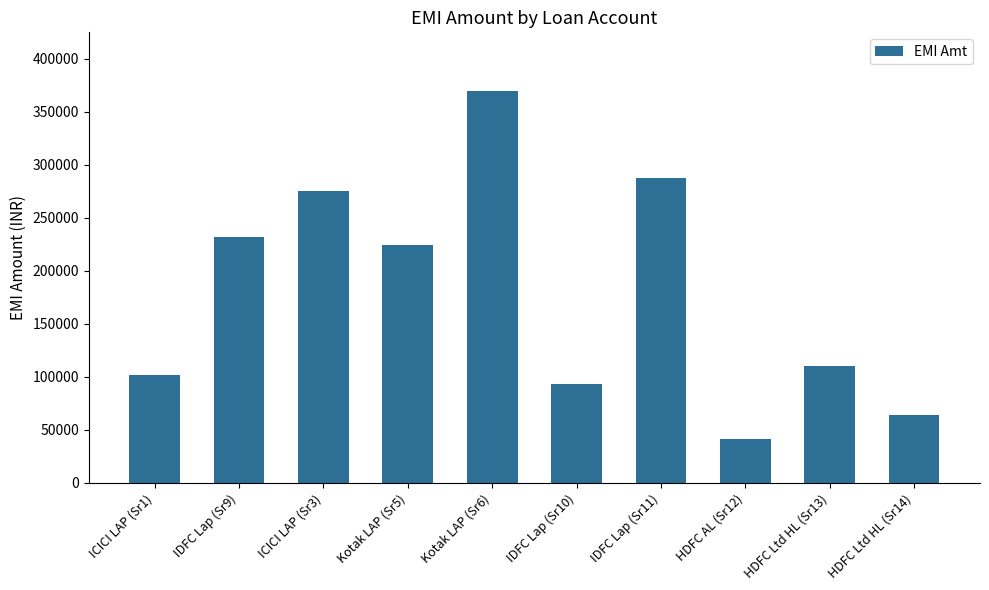

What is the sum of all values?

1798446